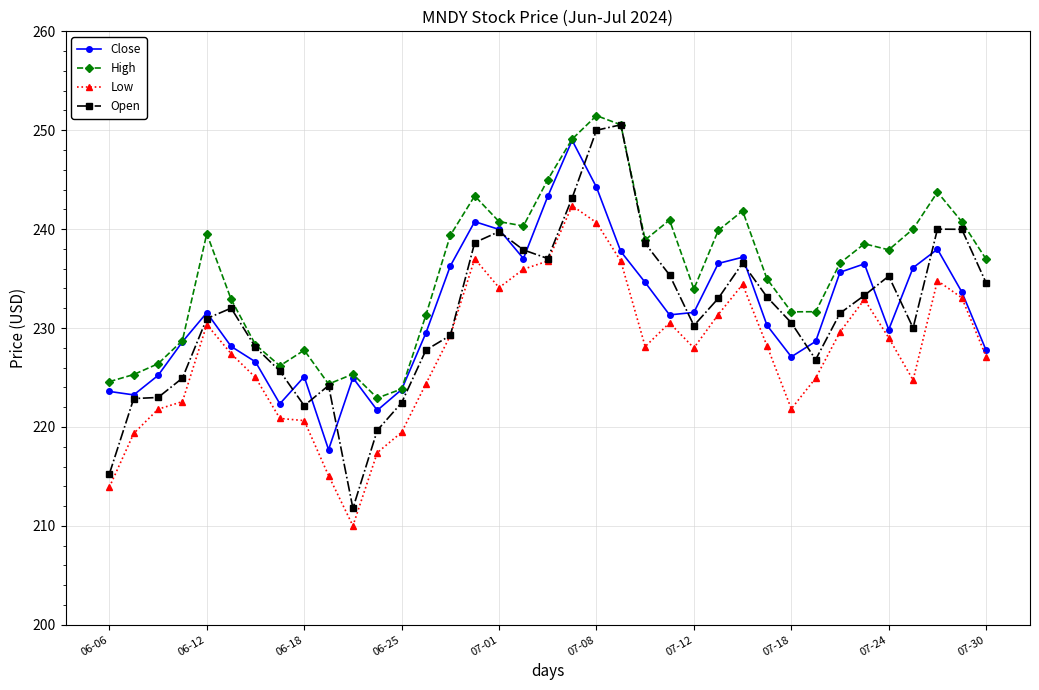

Which series has the largest range (max minus min)?

Open